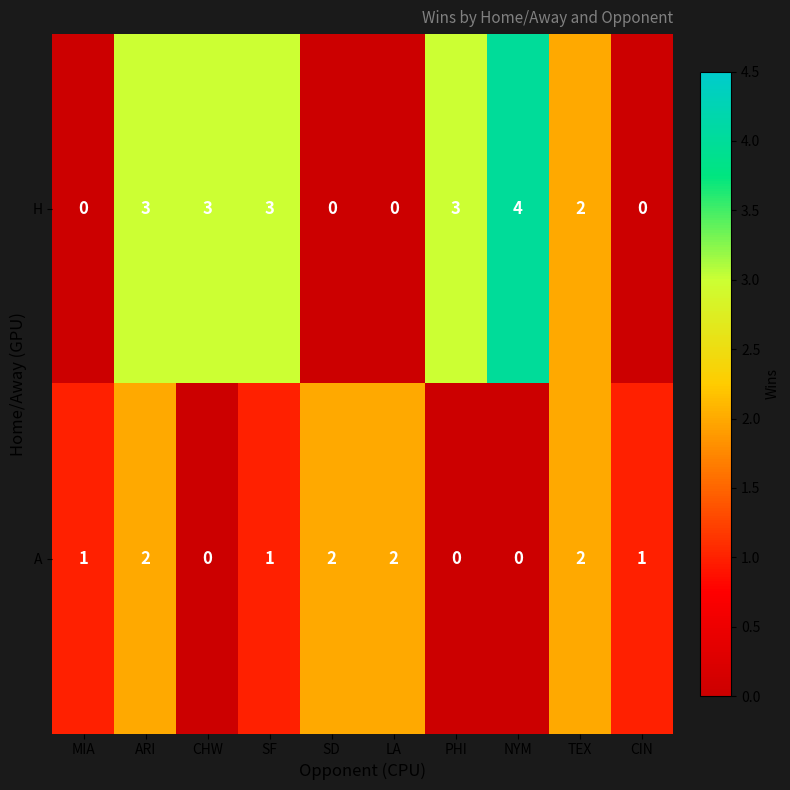

Which series has the largest range (max minus min)?

H